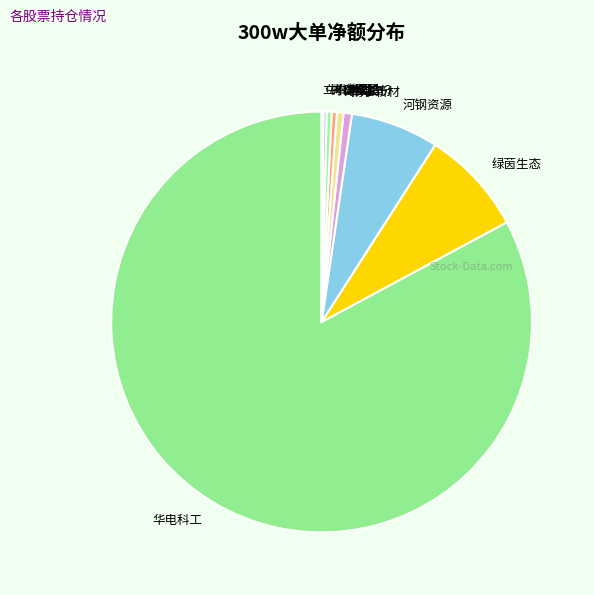

Which has a higher value, 青岛双星 or 绿茵生态?

绿茵生态